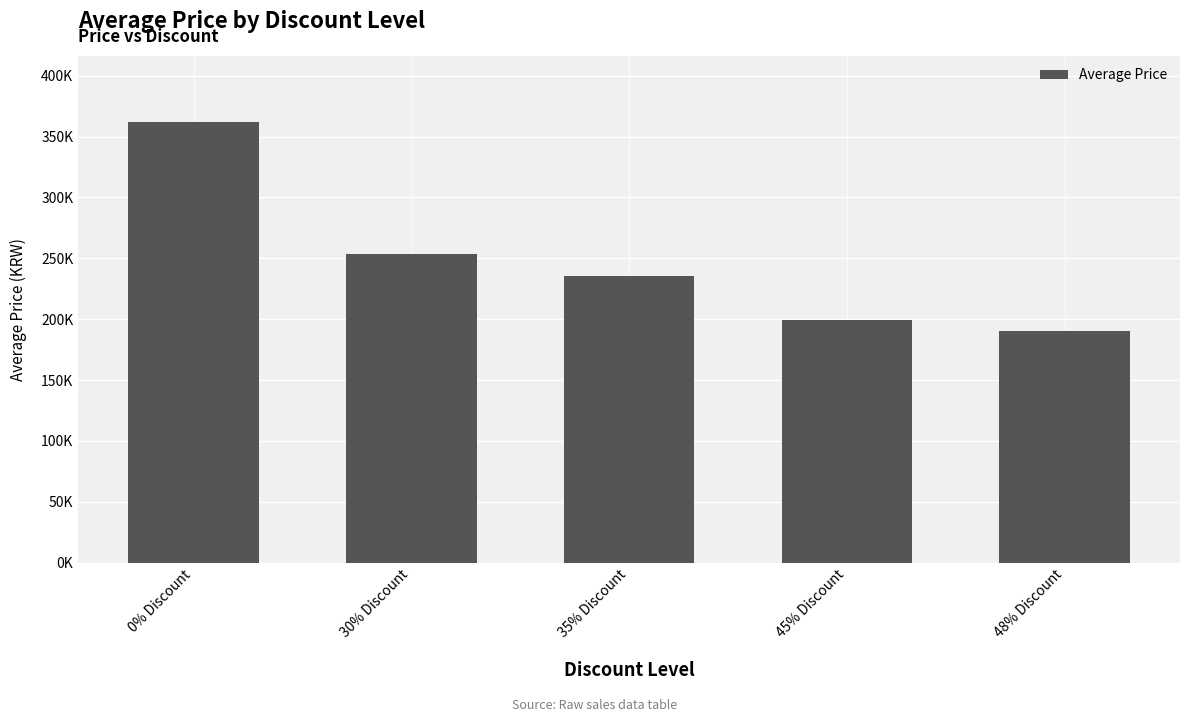

At which category does the chart reach its minimum across all series?

48% Discount